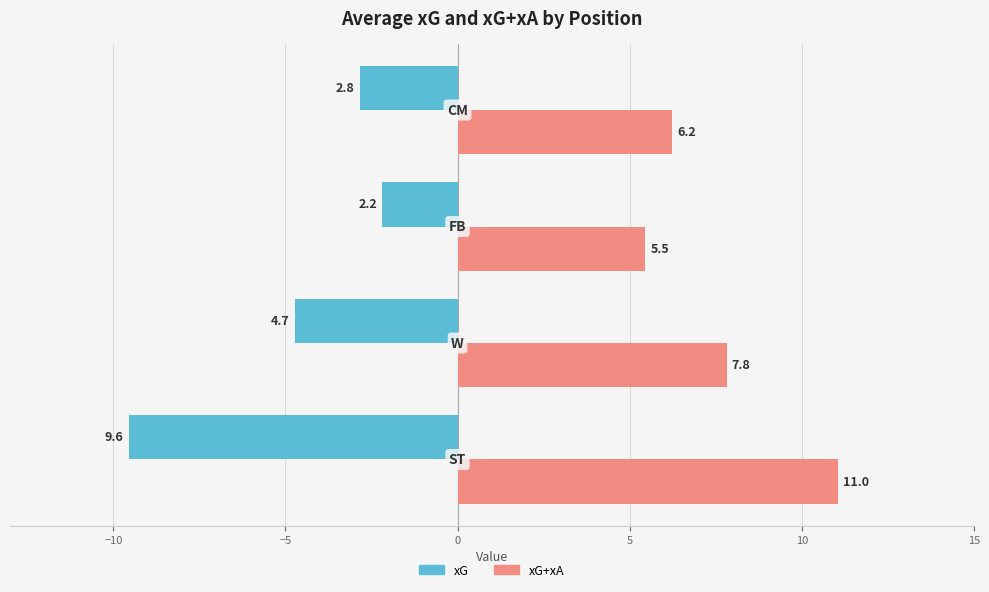

At how many categories does at least one series exceed -2?

4